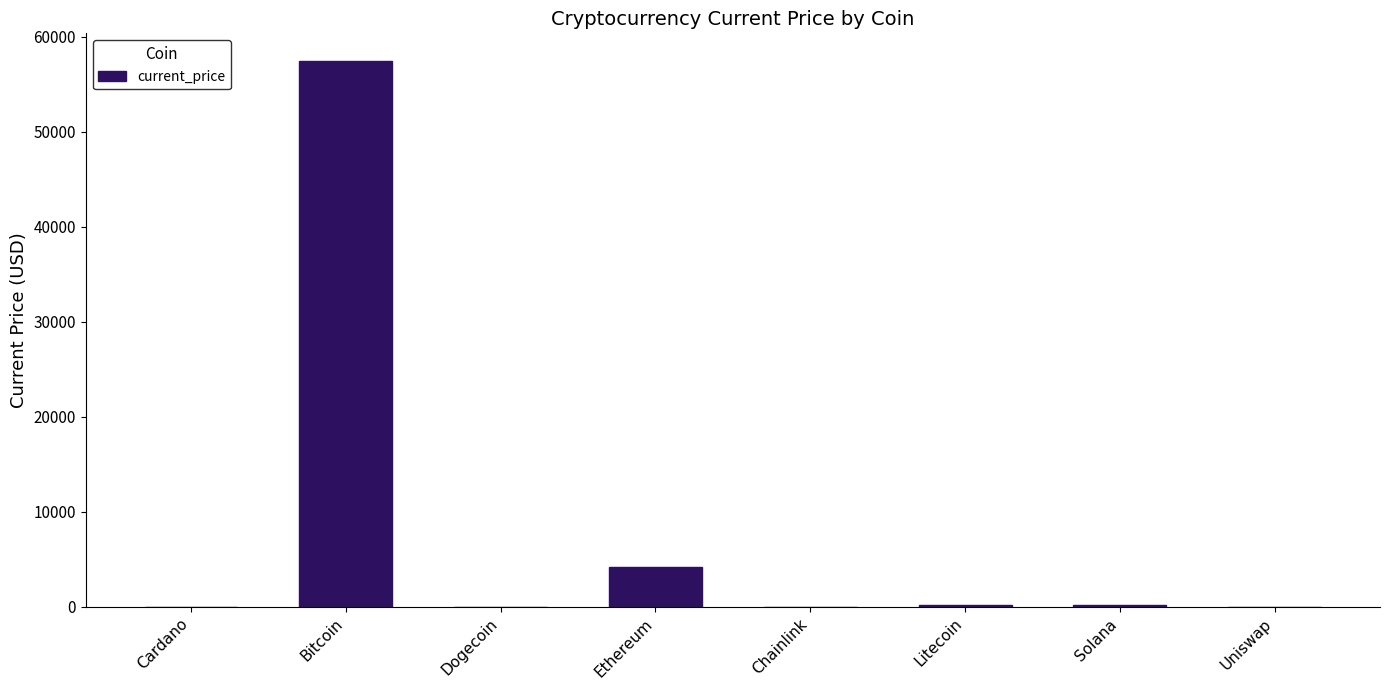

Does the chart contain stacked bars?

No